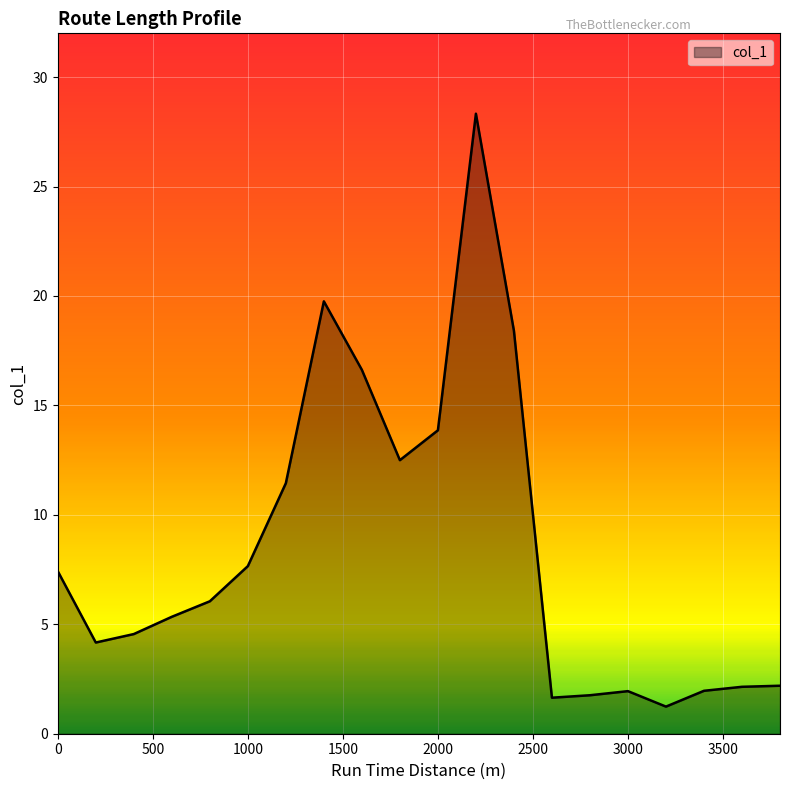

What is the greatest value displayed?

28.3